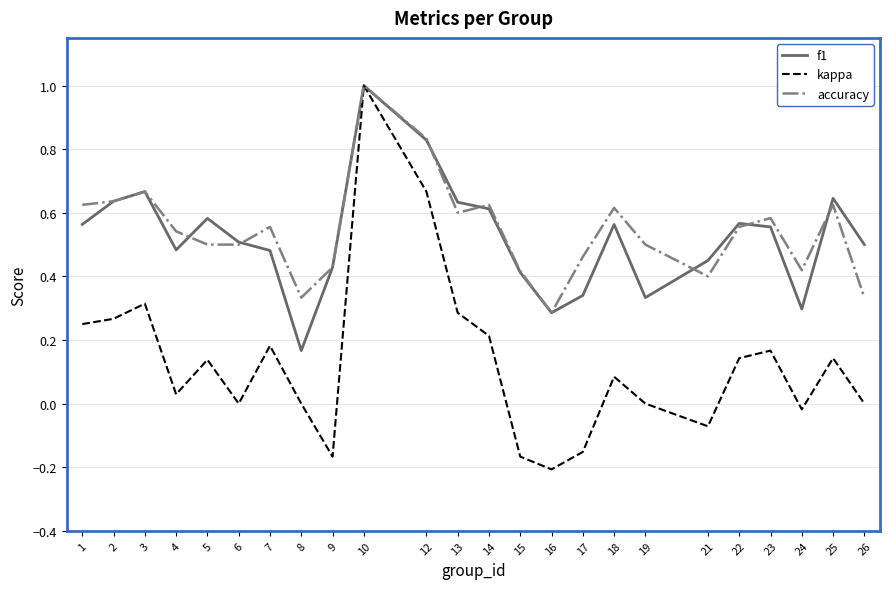

Which series has the largest range (max minus min)?

kappa